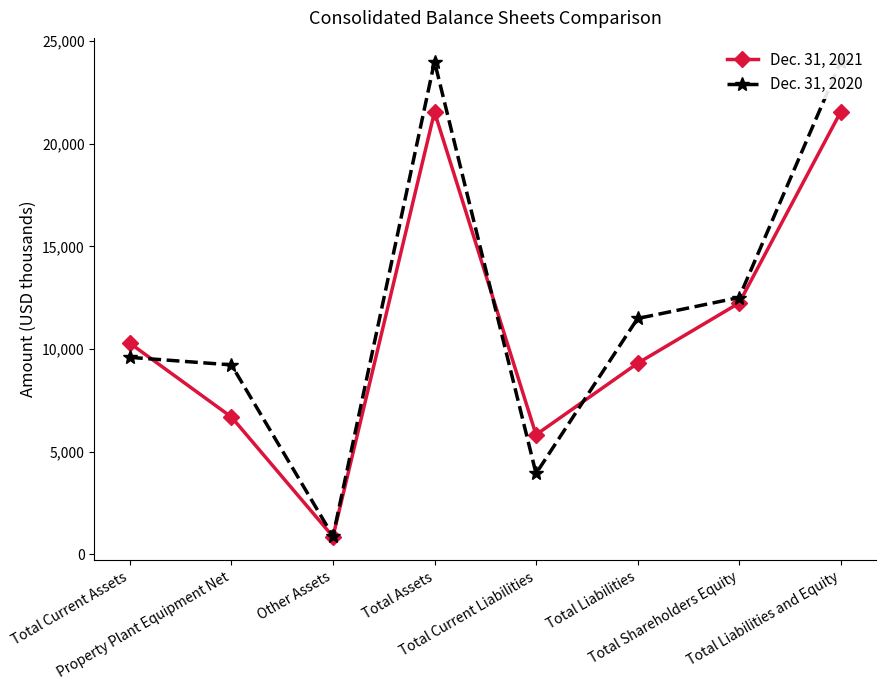

Which category has the highest value in the Dec. 31, 2020 series?

Total Assets